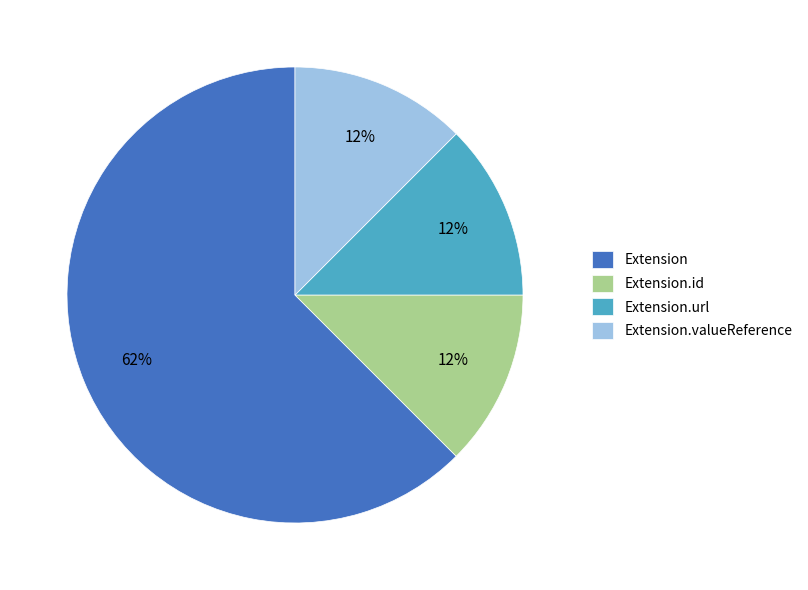

Is the sum of Extension and Extension.url greater than half?

Yes